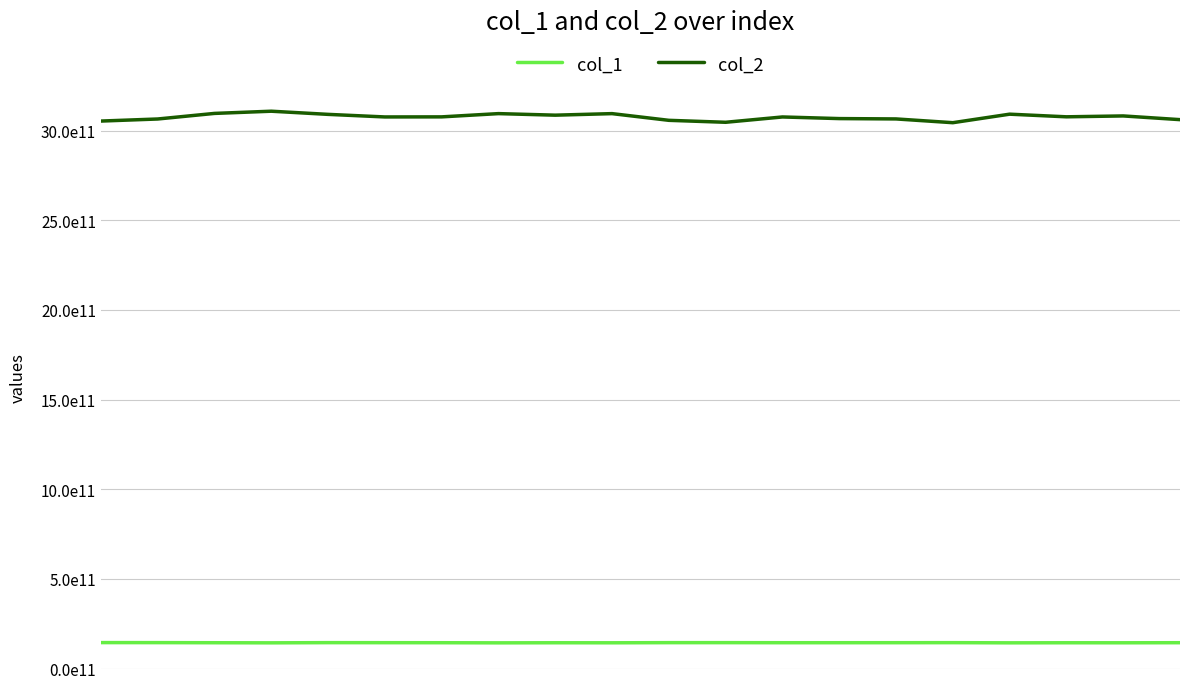

Does the chart have visible grid lines?

Yes